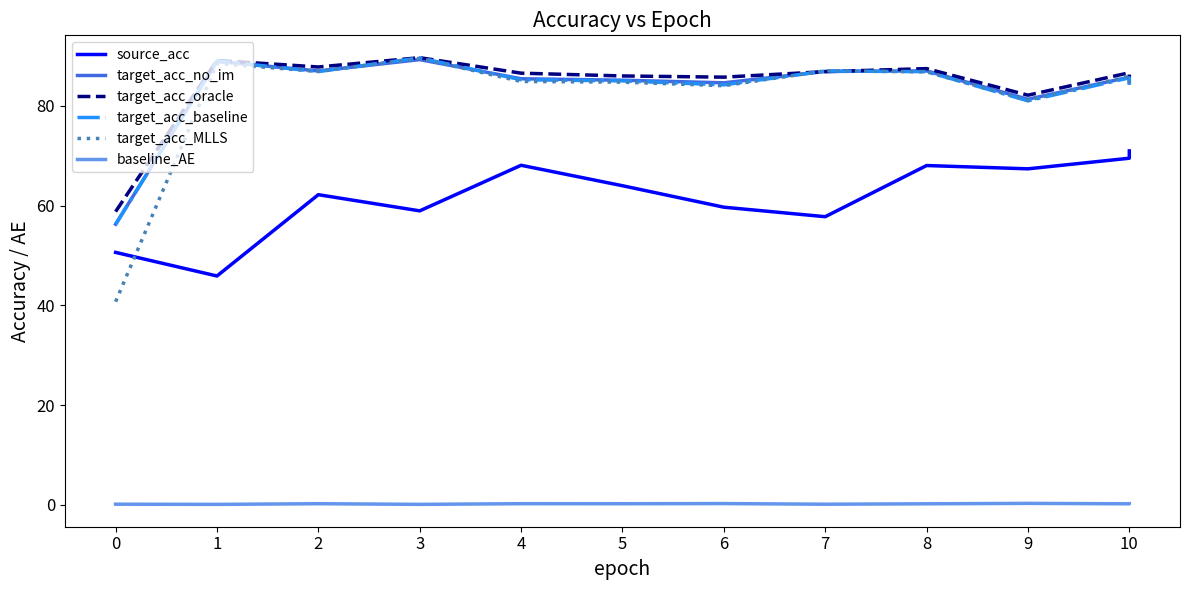

How many intersections are there between target_acc_MLLS and source_acc?

1